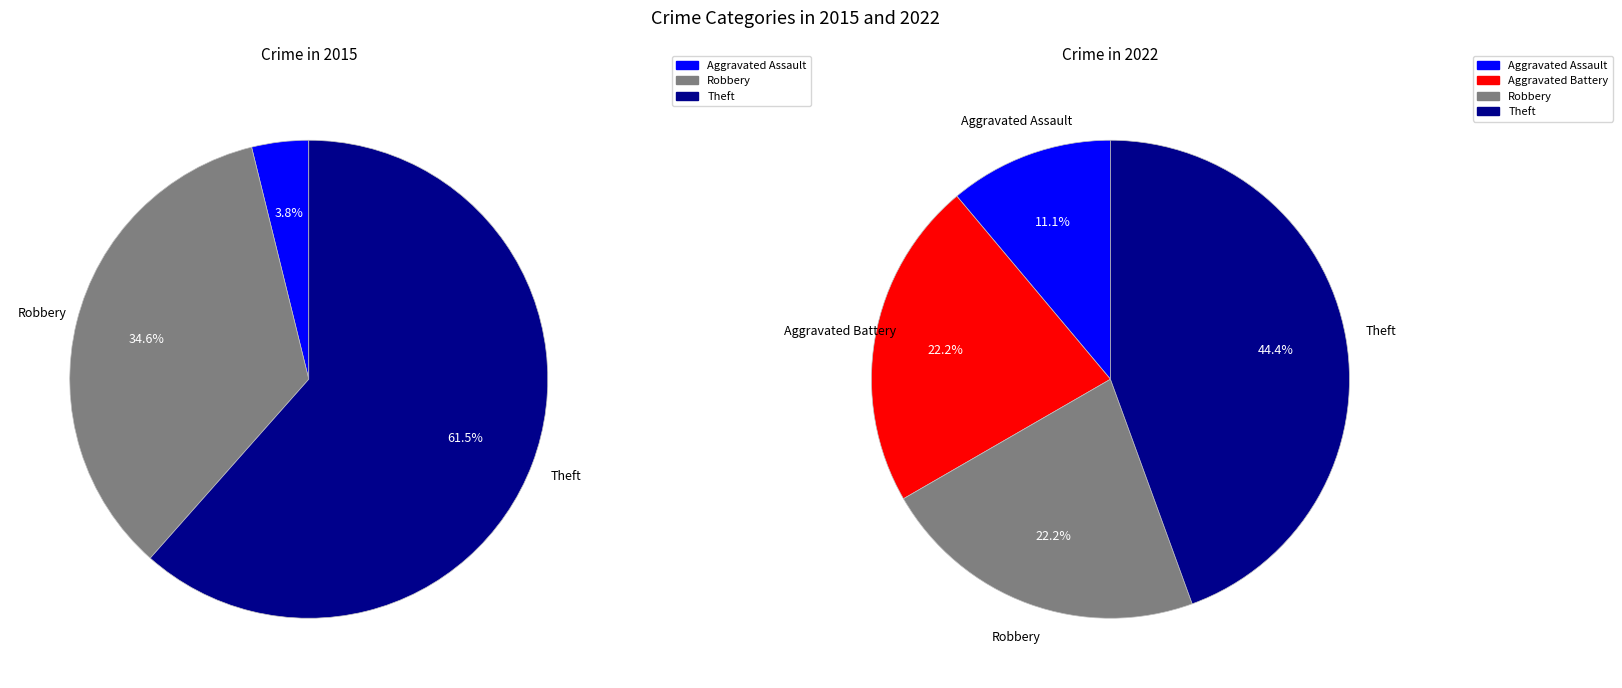

At Robbery, list the series in order from smallest to largest.

2022, 2015